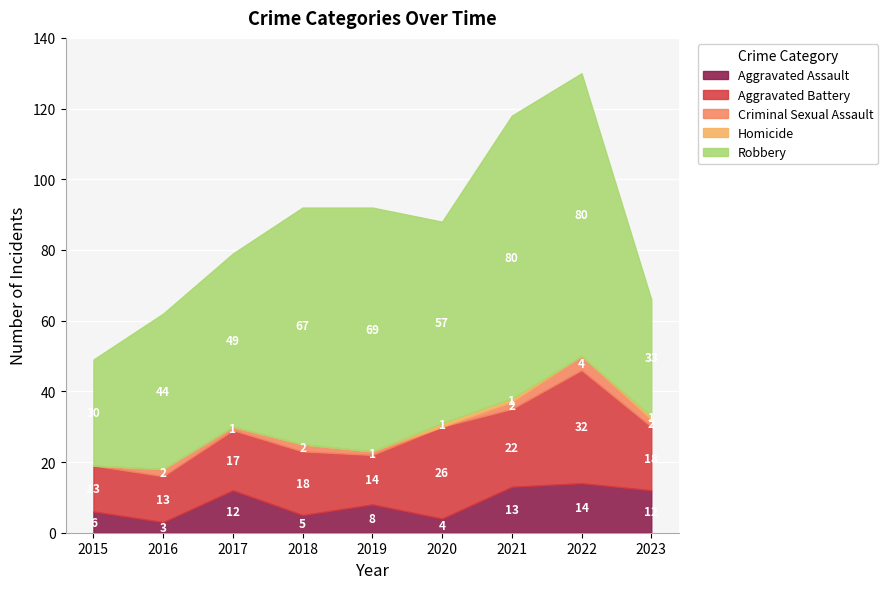

Reading left to right, list all the values displayed in this chart.

Aggravated Assault: 6	3	12	5	8	4	13	14	12
Aggravated Battery: 13	13	17	18	14	26	22	32	18
Criminal Sexual Assault: 0	2	1	2	1	0	2	4	2
Homicide: 0	0	0	0	0	1	1	0	1
Robbery: 30	44	49	67	69	57	80	80	33